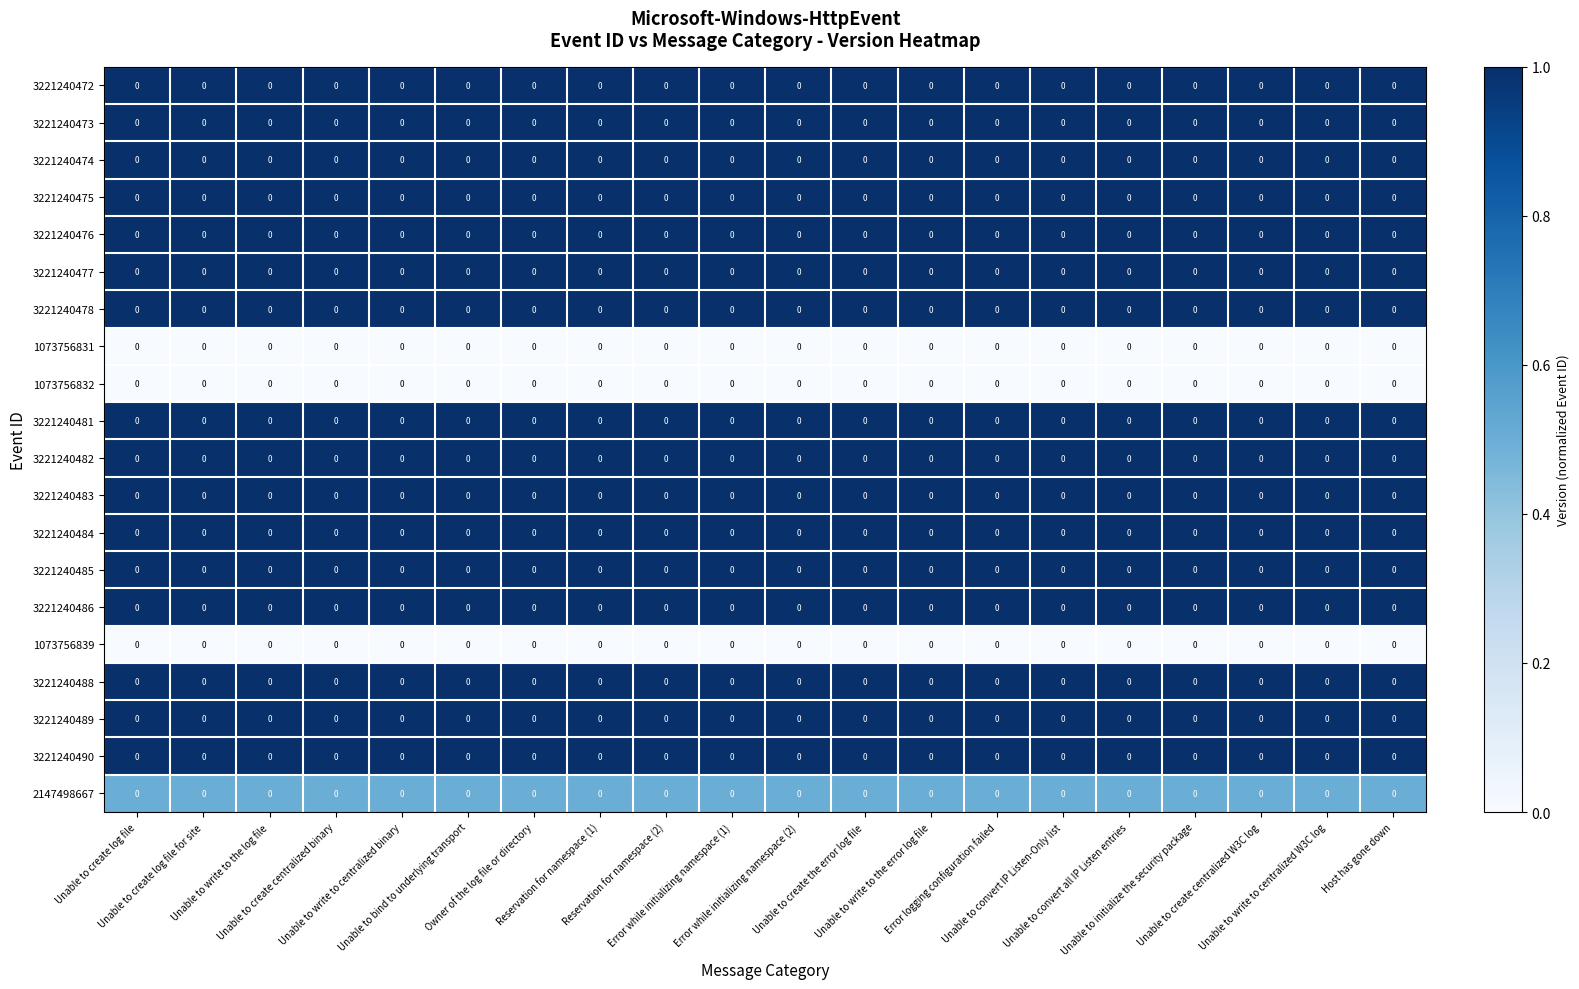

At how many categories does at least one series exceed 0?

20